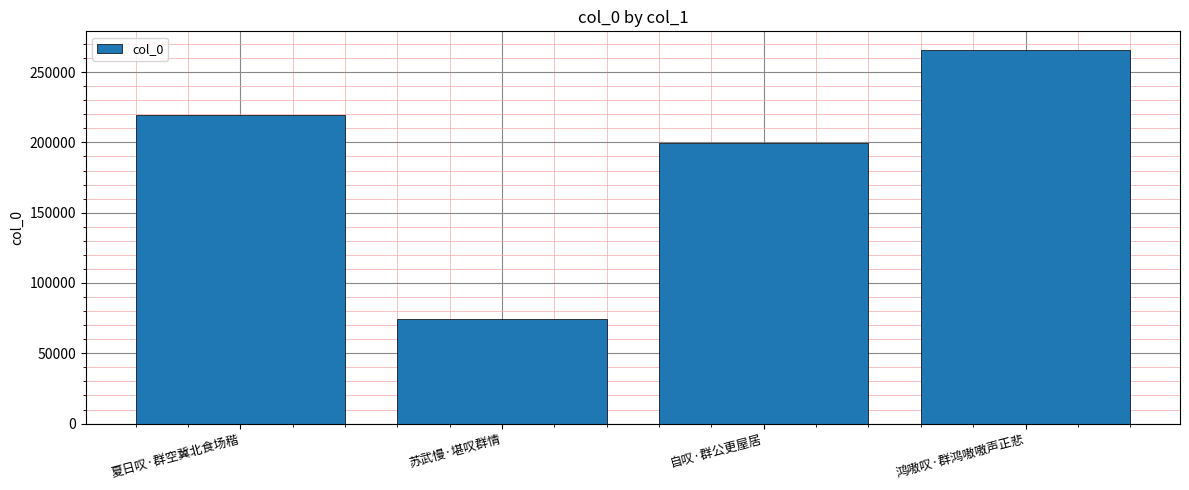

Rank the categories by value from lowest to highest.

苏武慢·堪叹群情, 自叹·群公更屋居, 夏日叹·群空冀北食场稭, 鸿嗷叹·群鸿嗷嗷声正悲